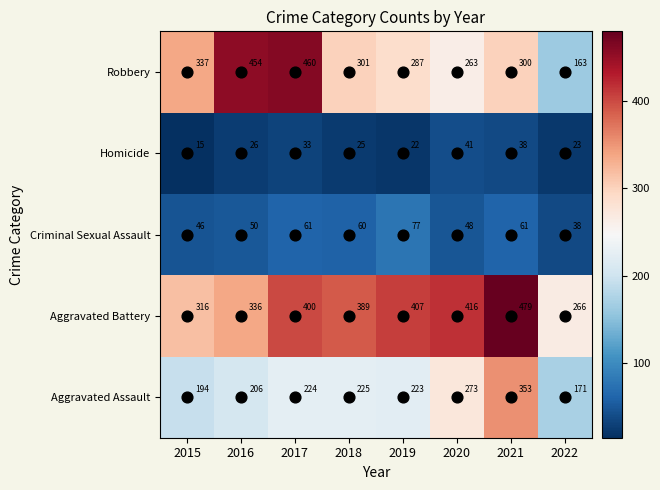

At which category is the sum across all series the highest?

2021